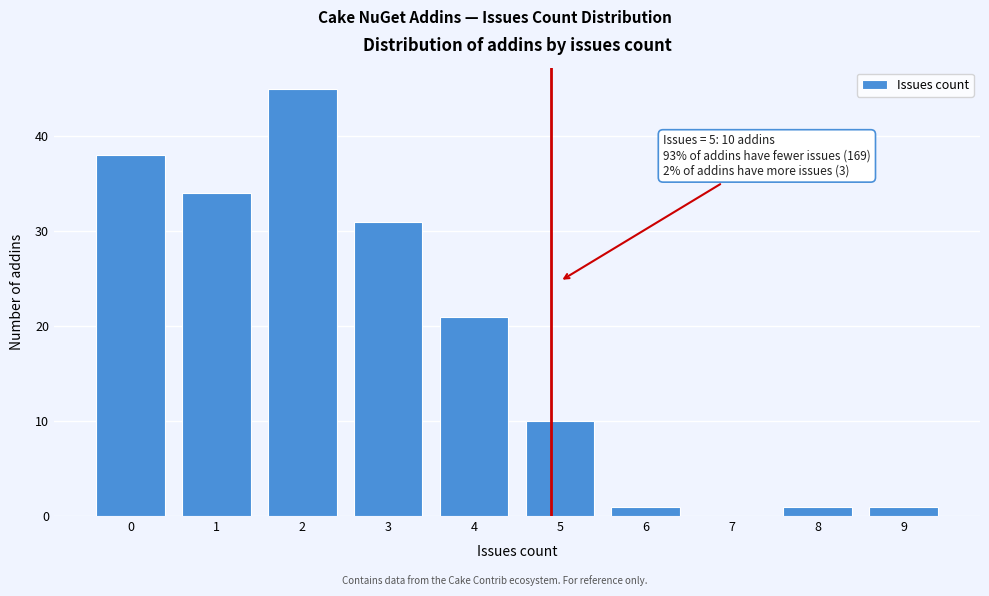

Reading left to right, what are all the values shown in this chart?

0=38	1=34	2=45	3=31	4=21	5=10	6=1	7=0	8=1	9=1